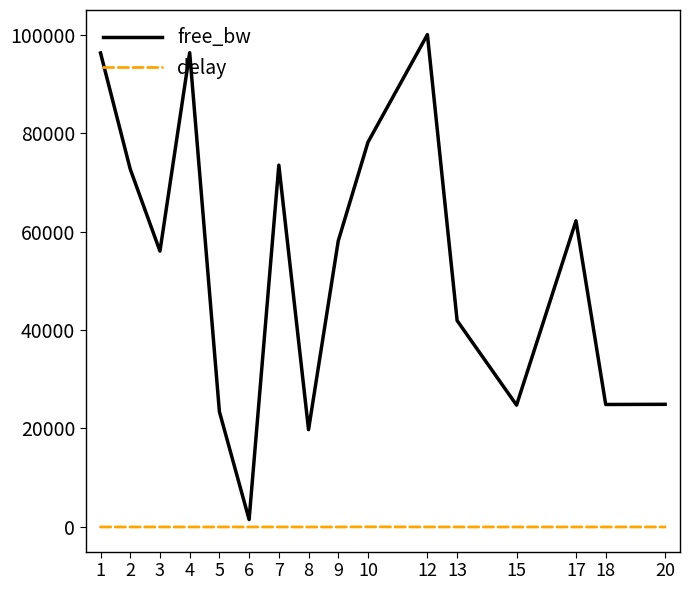

Is the value of free_bw at 10 greater than the value of delay at 7?

Yes